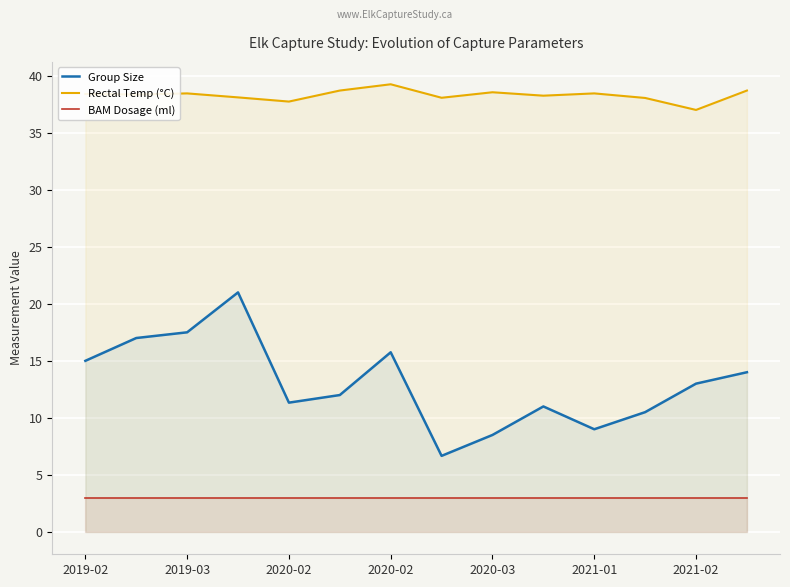

What is the maximum value for Rectal Temp (°C)?

39.2